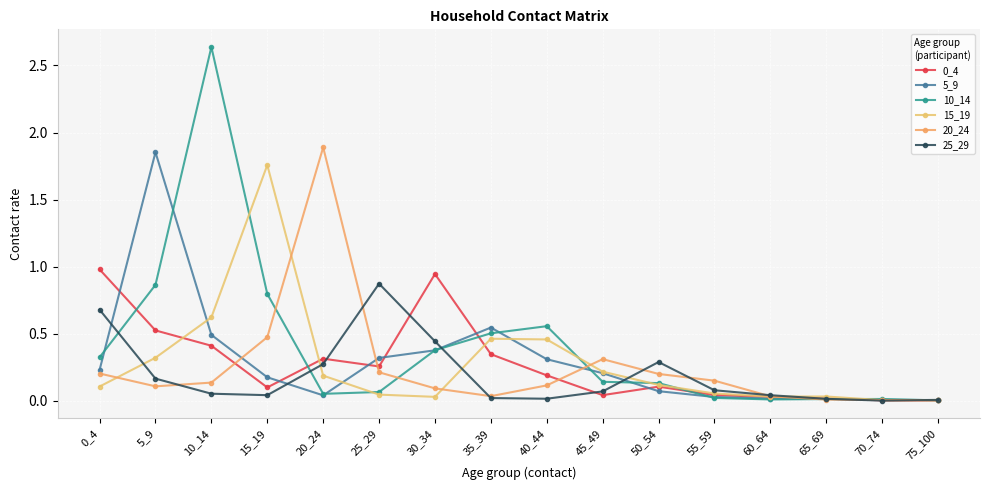

Rank the series by their maximum value, from highest to lowest.

10_14, 20_24, 5_9, 15_19, 0_4, 25_29